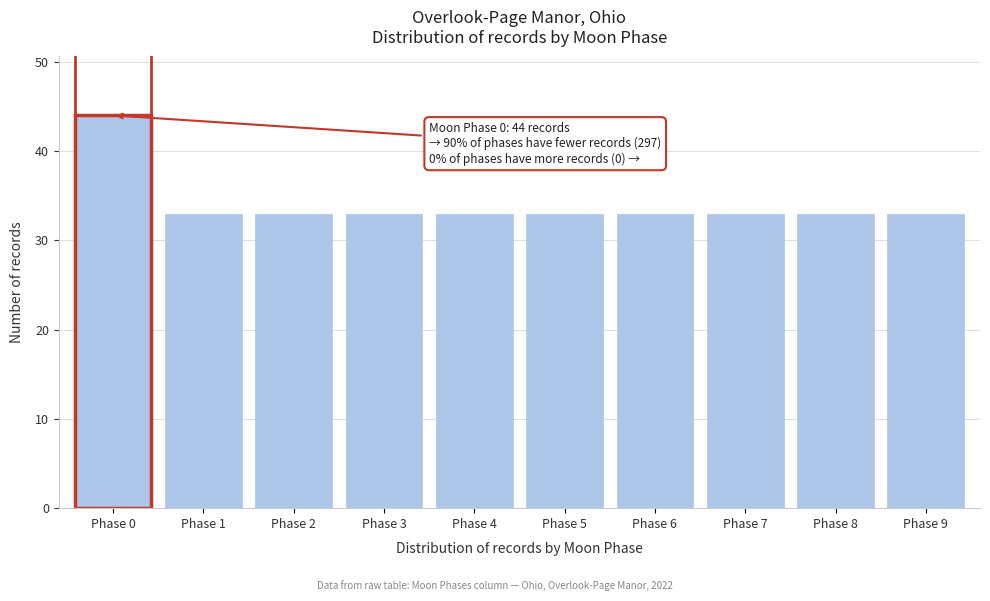

Reading right to left, transcribe all the data shown in this chart.

33	33	33	33	33	33	33	33	33	44